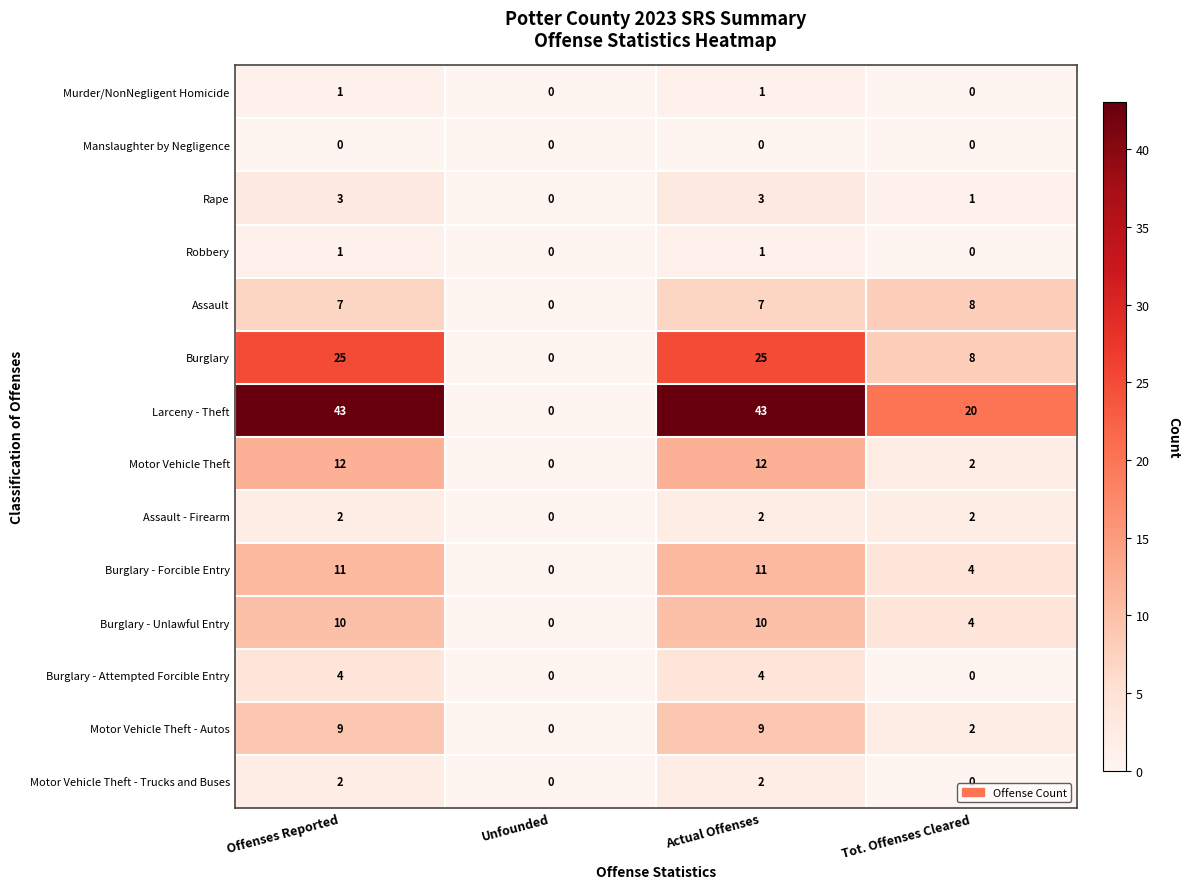

What is the sum of all Motor Vehicle Theft values?

26